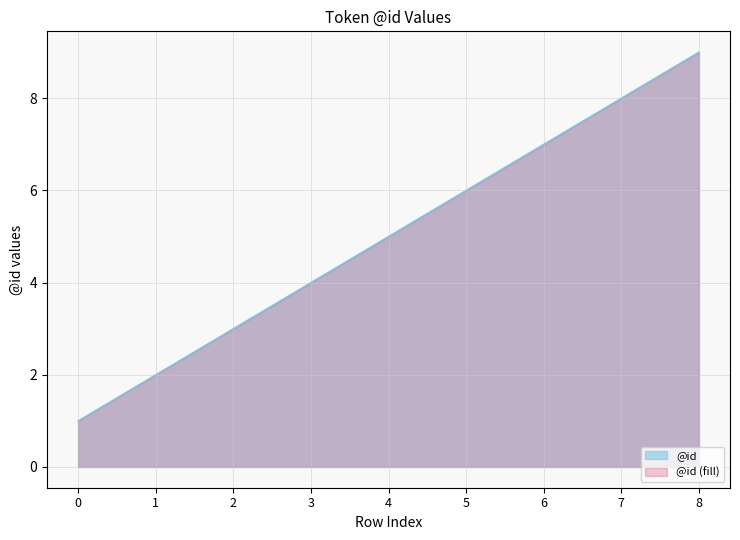

True or false: the data has more than 2 interior local peaks.

False